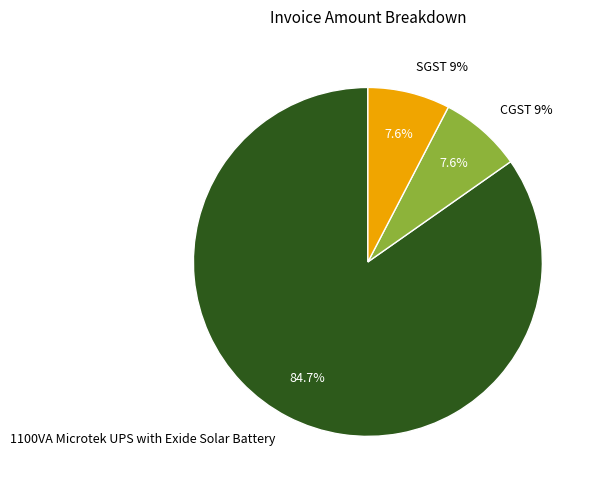

How many segments does this pie chart have?

3